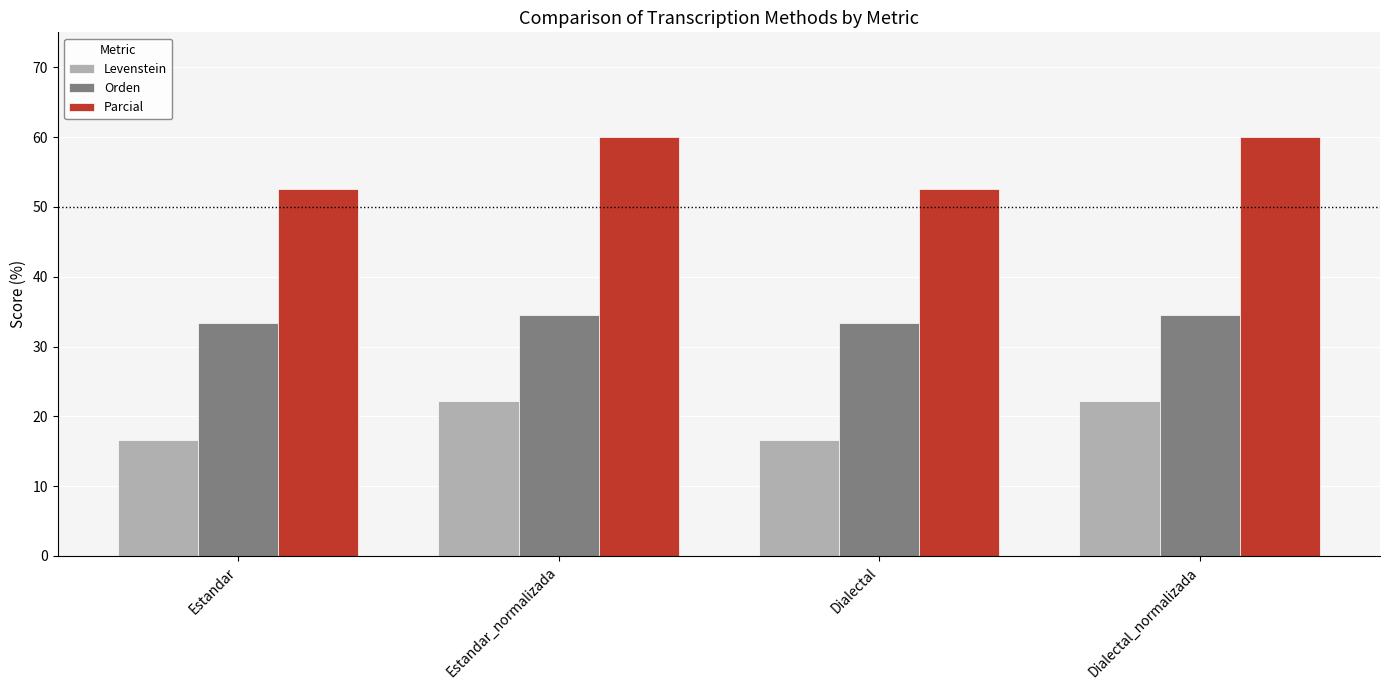

Does the chart contain any negative values?

No